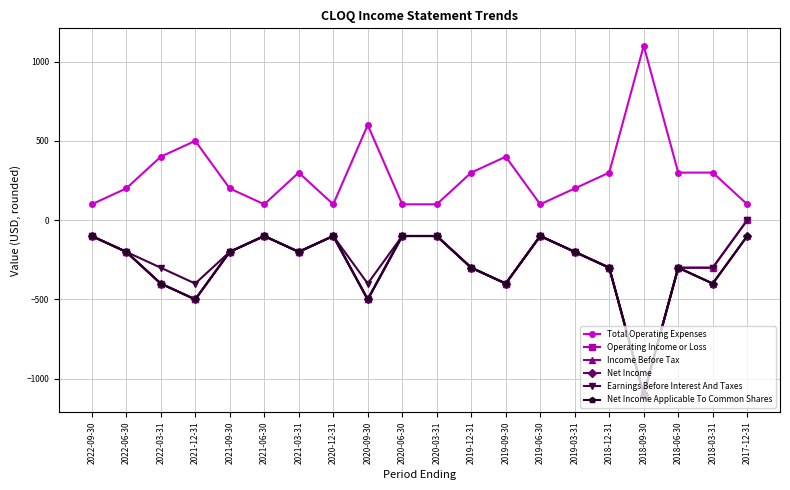

Between 2021-09-30 and 2019-03-31, which series saw the biggest shift?

Total Operating Expenses